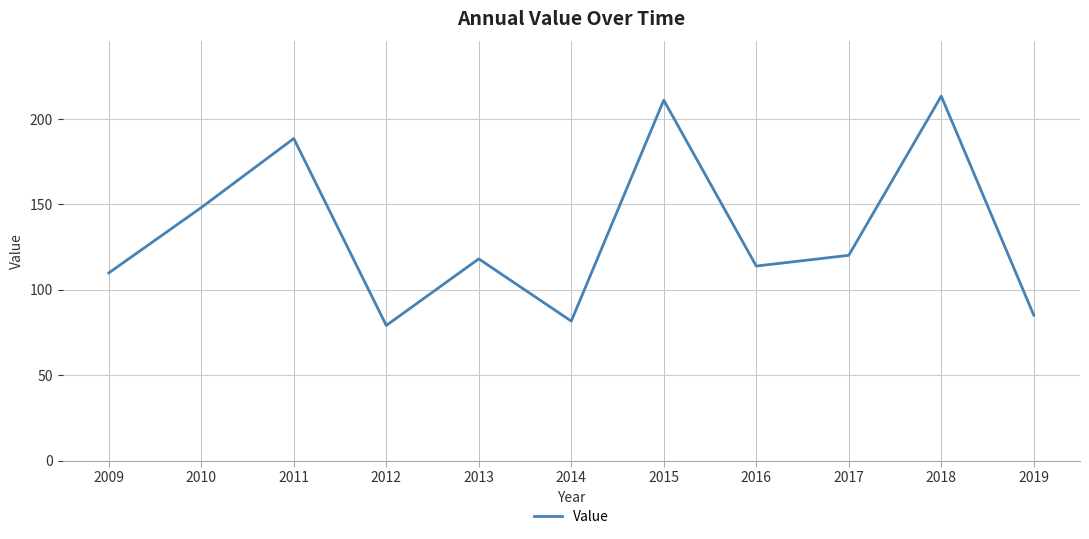

What is the sum of the values at 2017 and 2019?

205.2